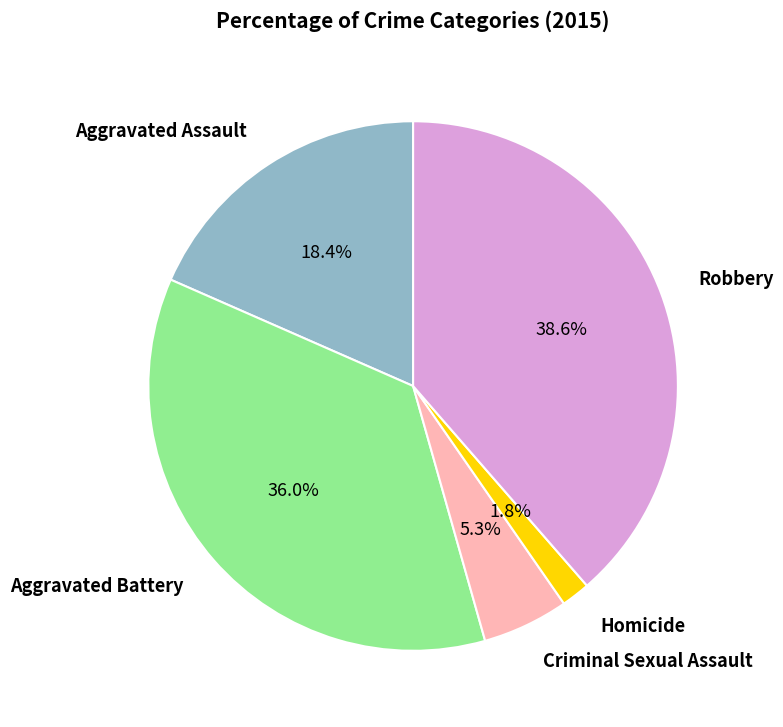

How many segments does this pie chart have?

5